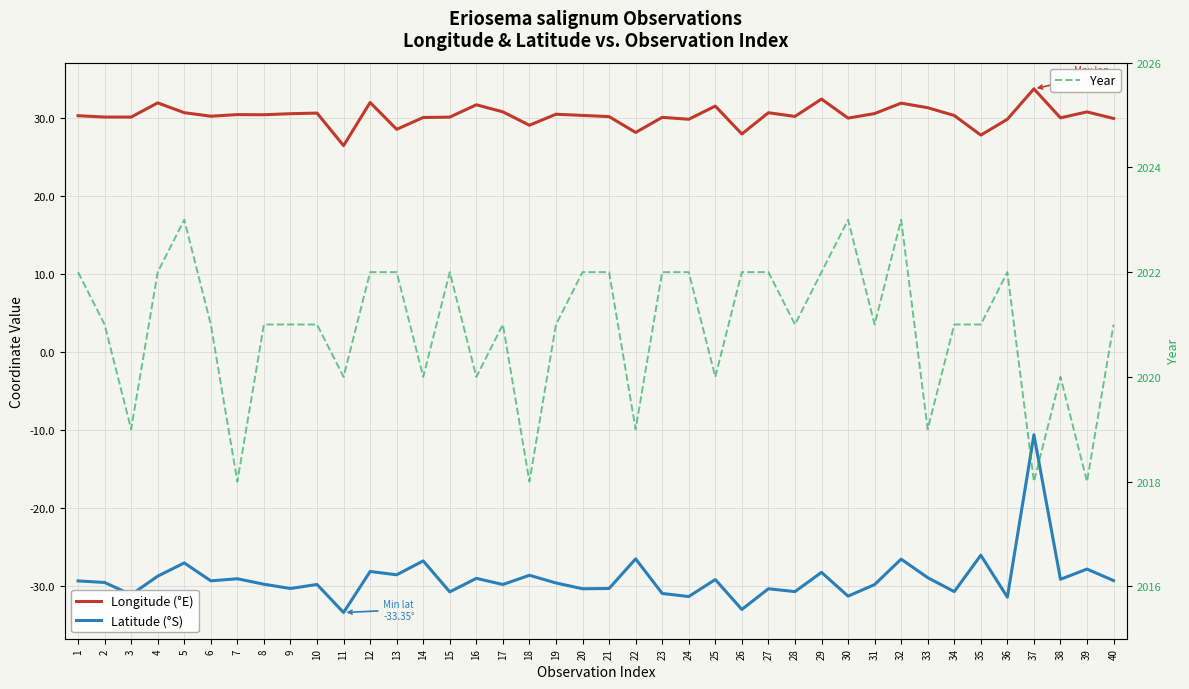

At which category does Longitude (°E) reach its first local peak?

4